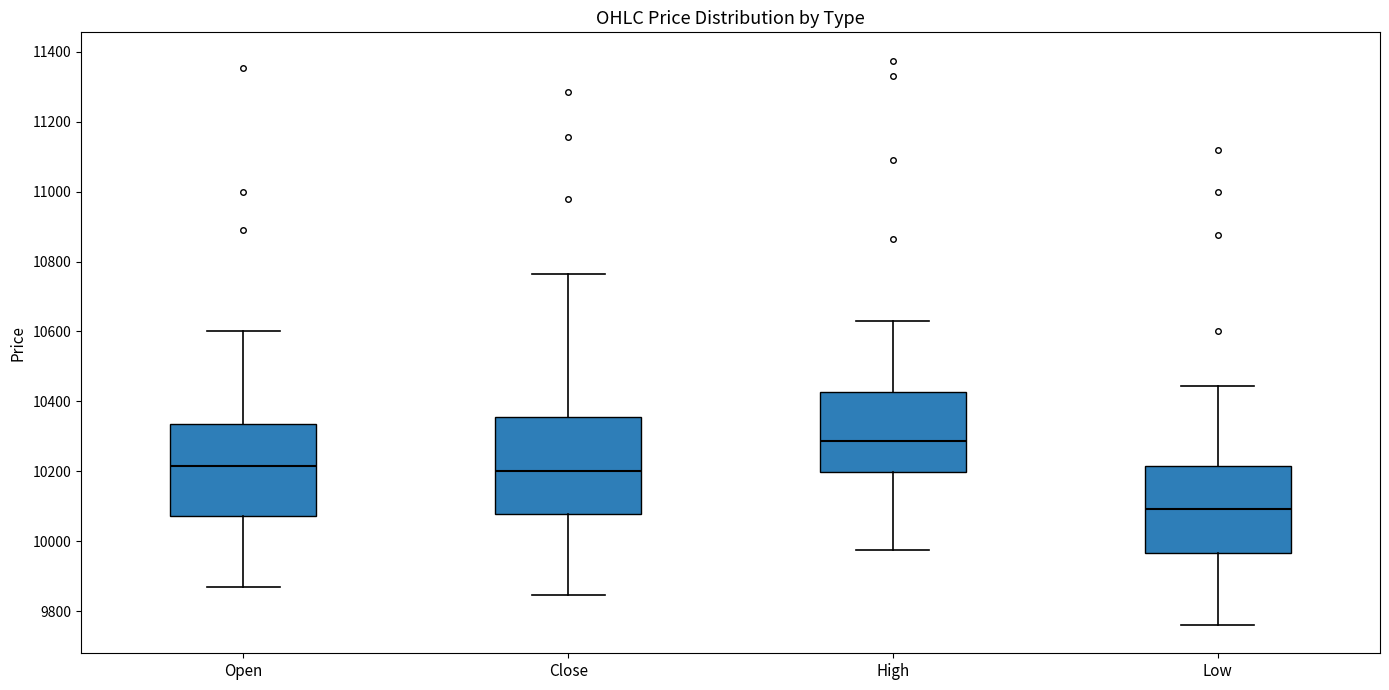

Where does the median line of the box for High sit on the y-axis? The values are not printed on the chart, so give them approximately, as read against the axis.

10280